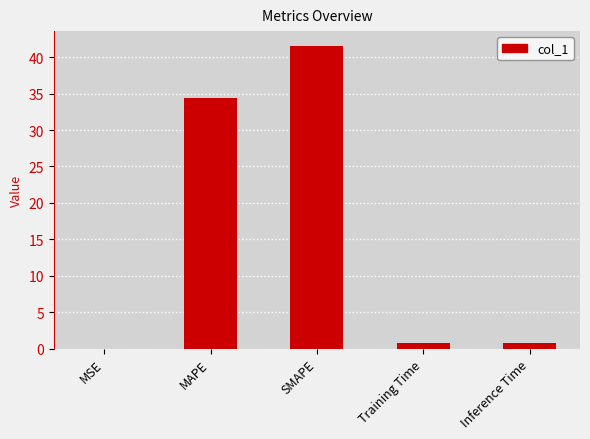

At which label is the value closest to 20?

MAPE